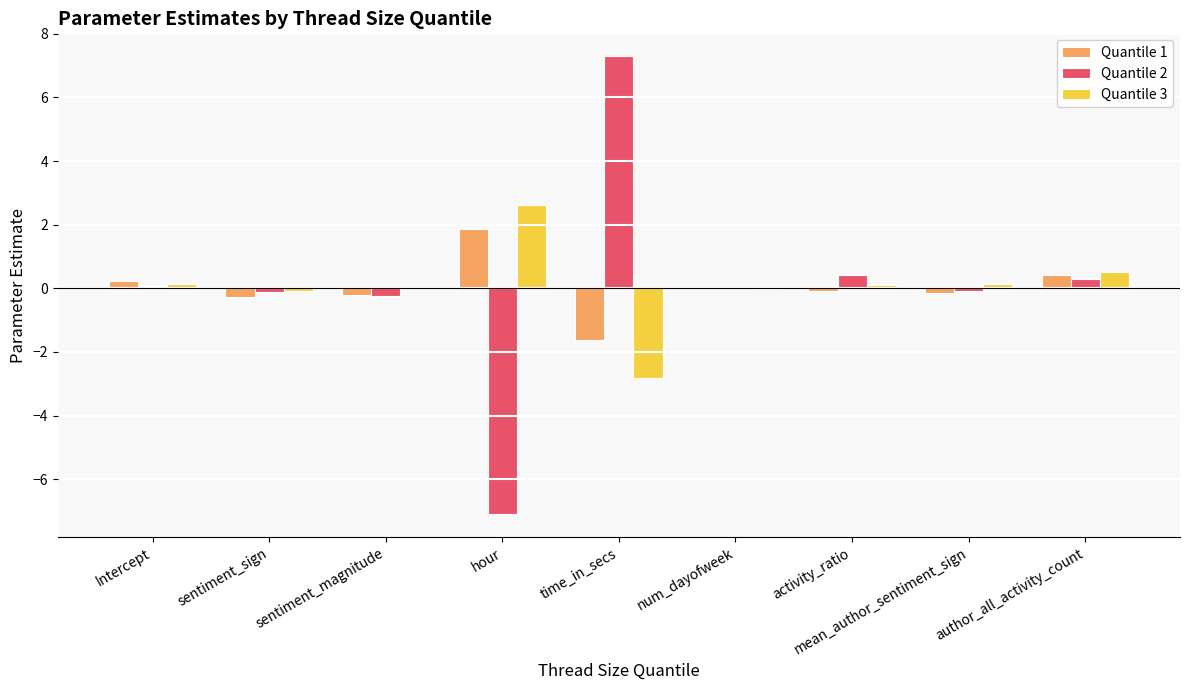

At which label does Quantile 3 reach its peak?

hour